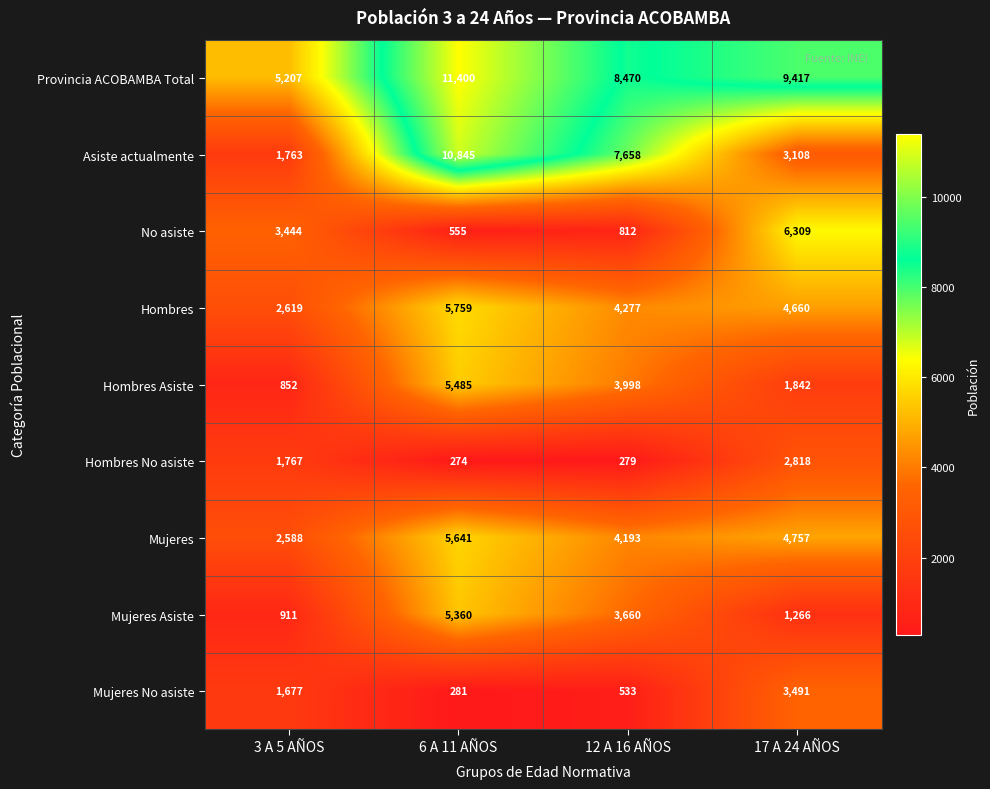

What is the total value across all series at 6 A 11 AÑOS?

45600